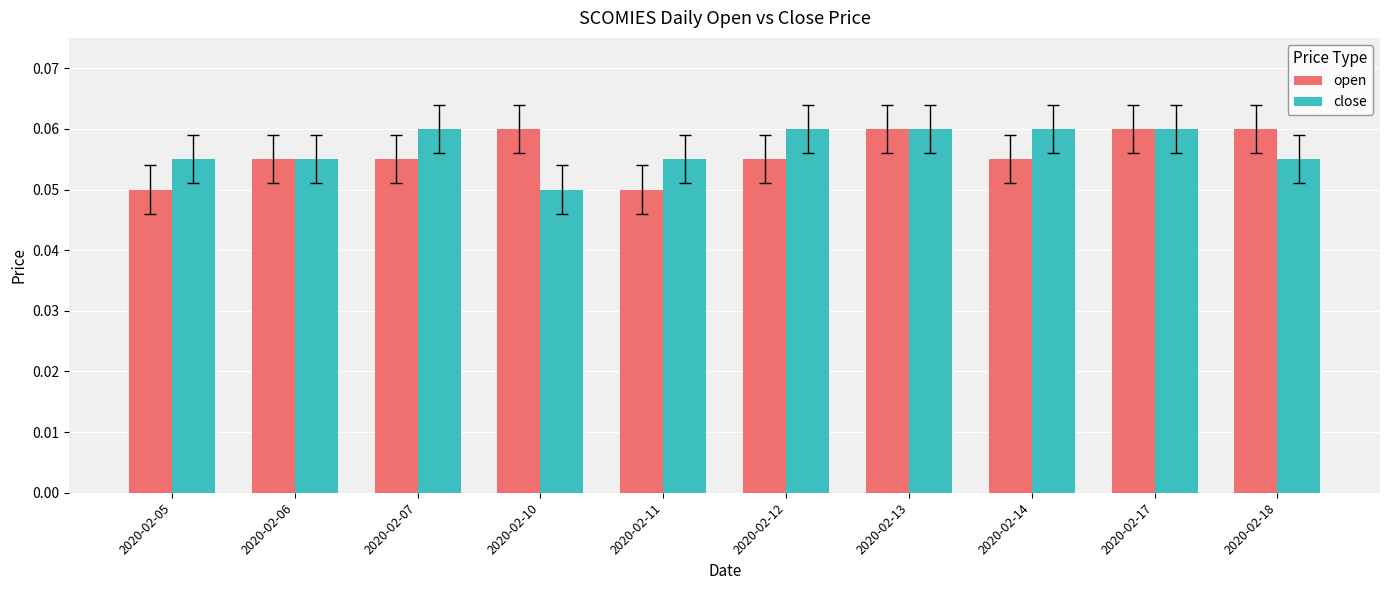

Count the close values in the range 0 to 1.

10